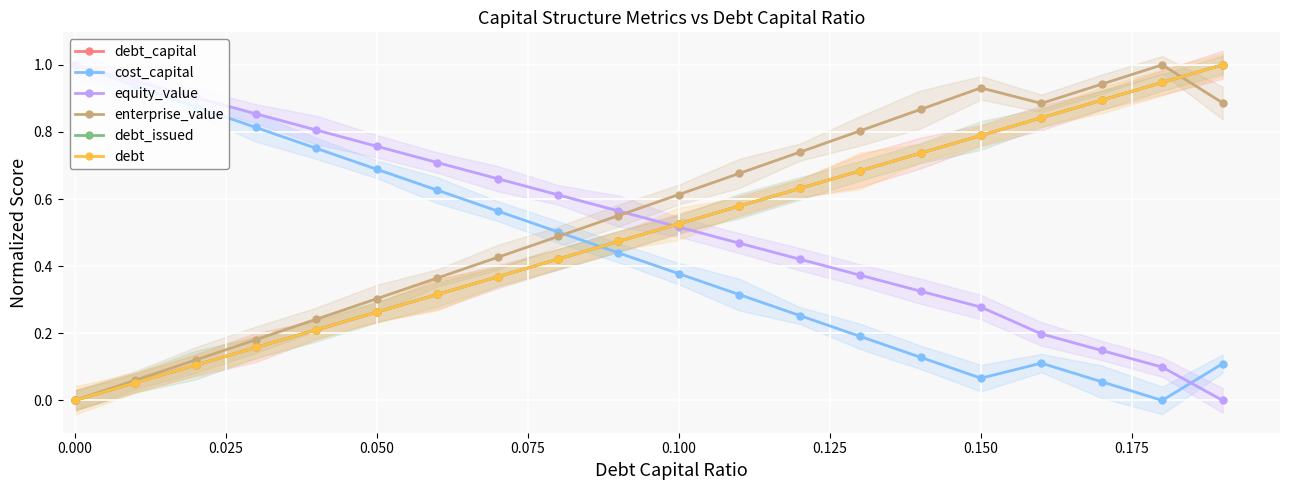

Which series has the widest spread of values?

debt_capital